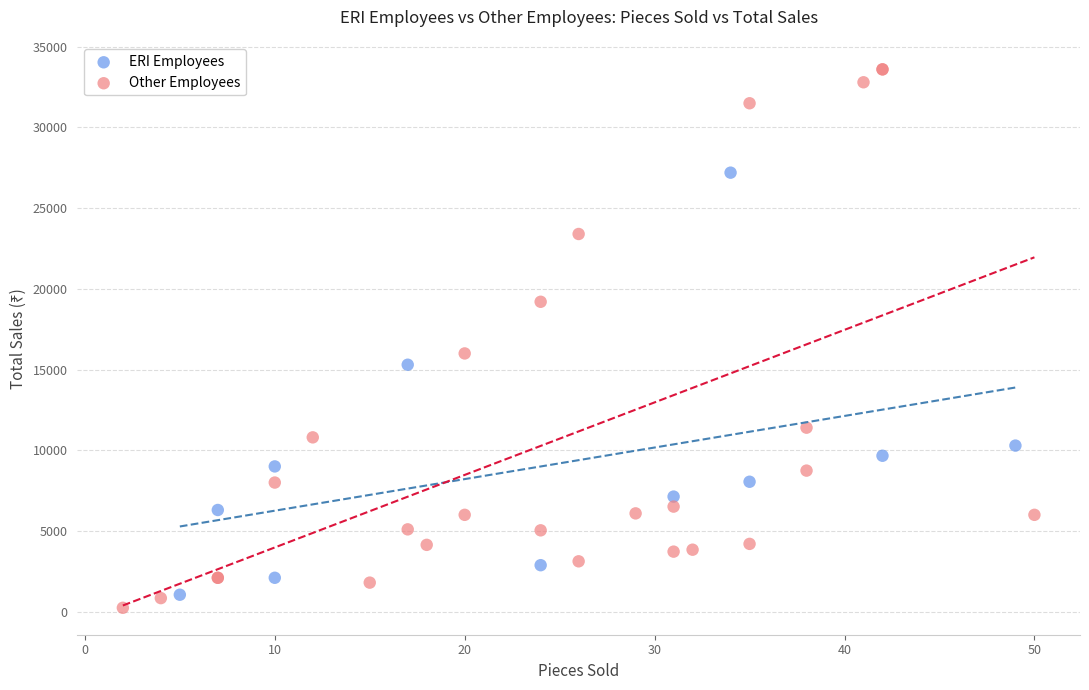

Which series reaches the maximum Y coordinate?

Other Employees